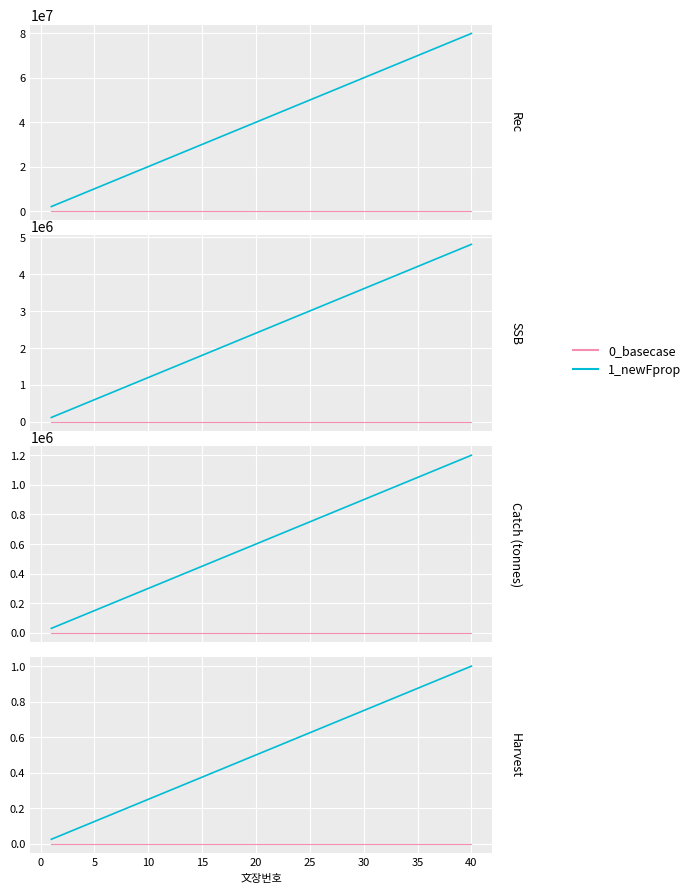

True or false: 1_newFprop has a value of 0.4 at 34.

False